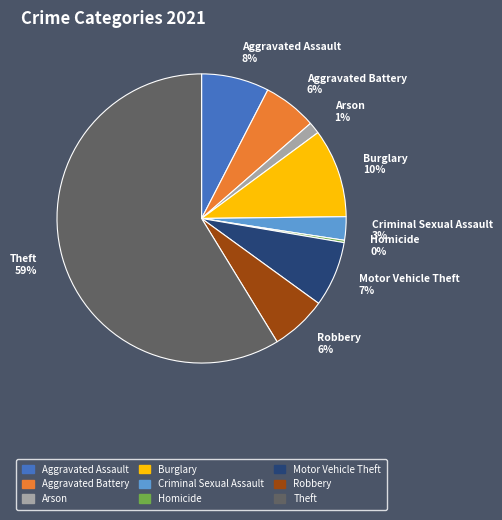

To the nearest percent, what percentage of the pie is Robbery?

6%